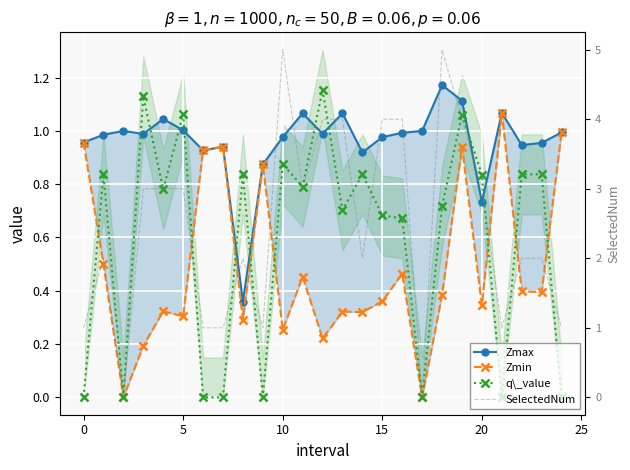

What is the spread (max minus min) of values at 13?

3.7